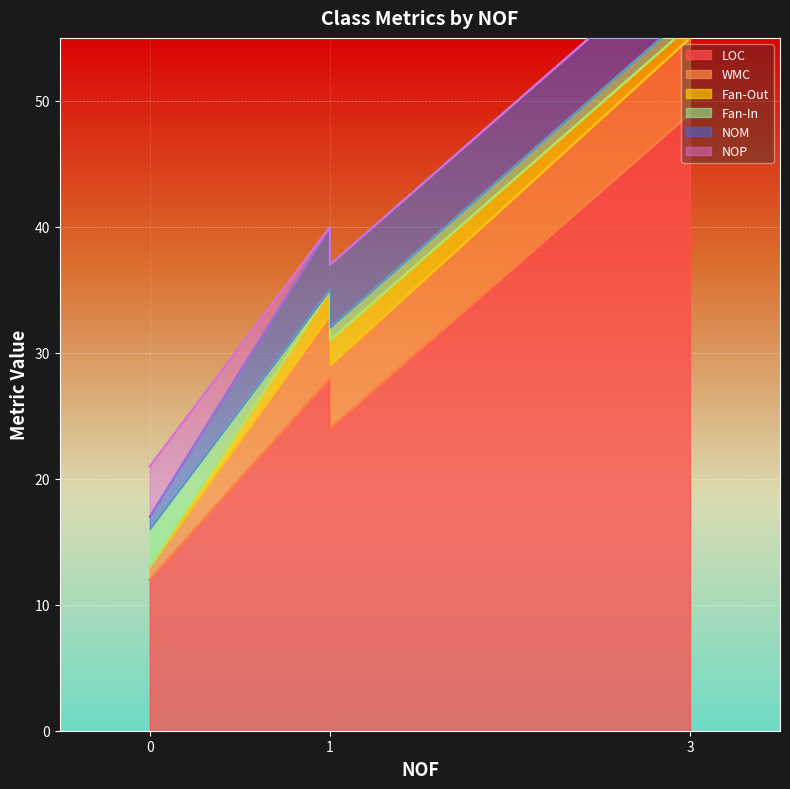

What is the difference between the maximum and minimum values in the WMC series?

5